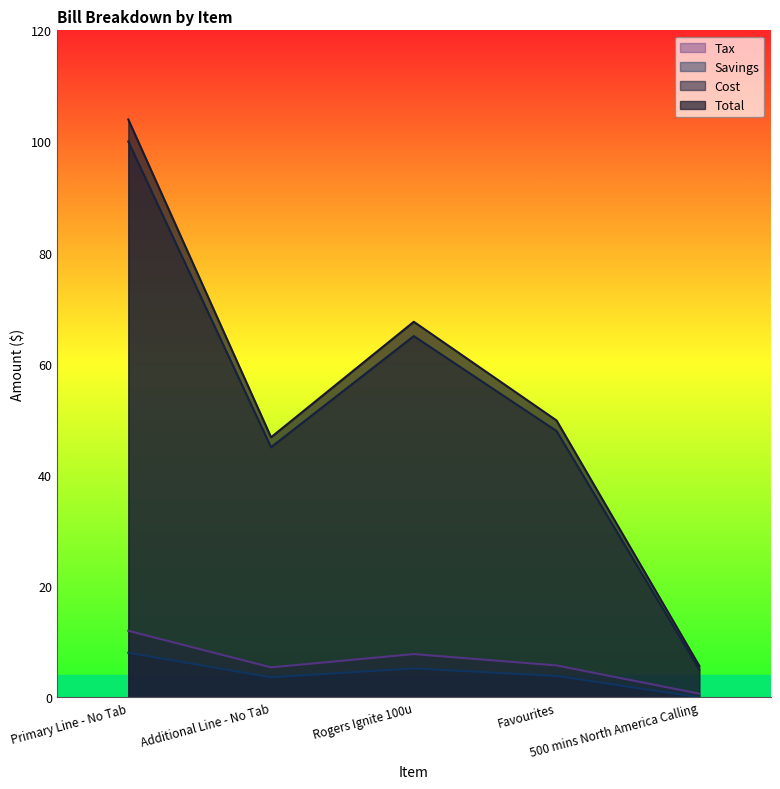

The value of Savings at Additional Line - No Tab is 3.6. True or false?

True